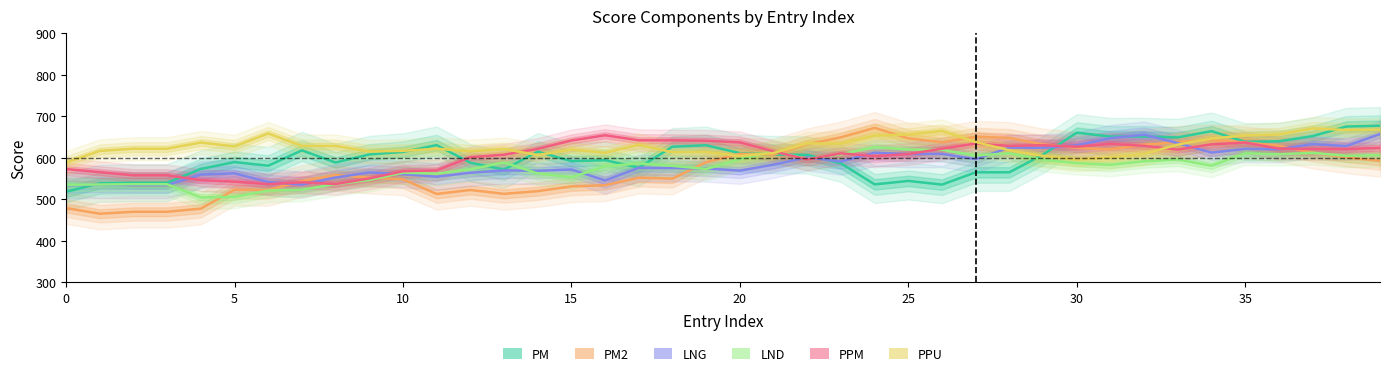

How many intersections are there between PM and PPU?

9